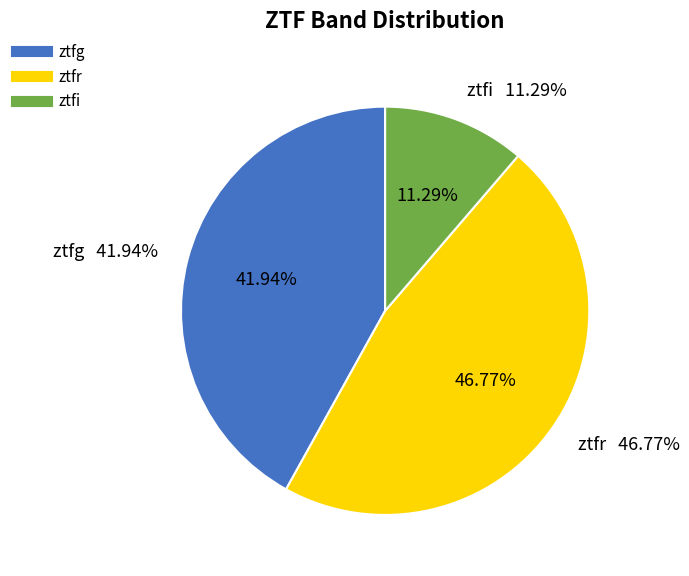

Does ztfg represent more than half of the total?

No